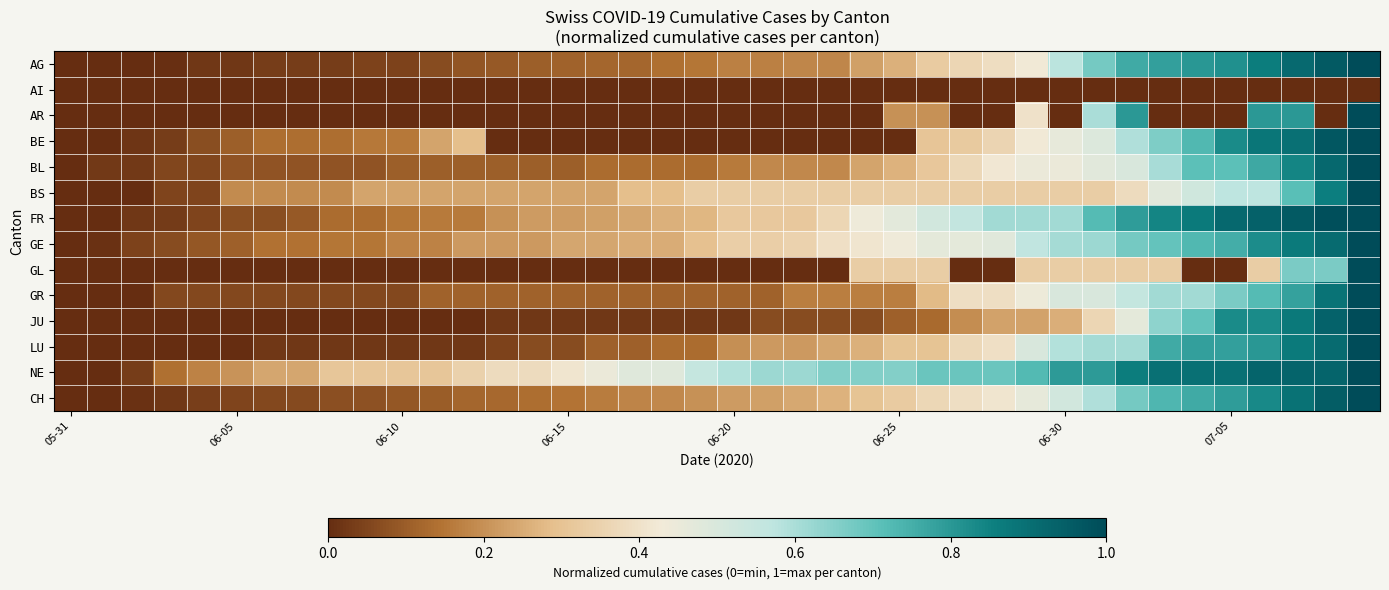

Count the number of categories in the chart.

40